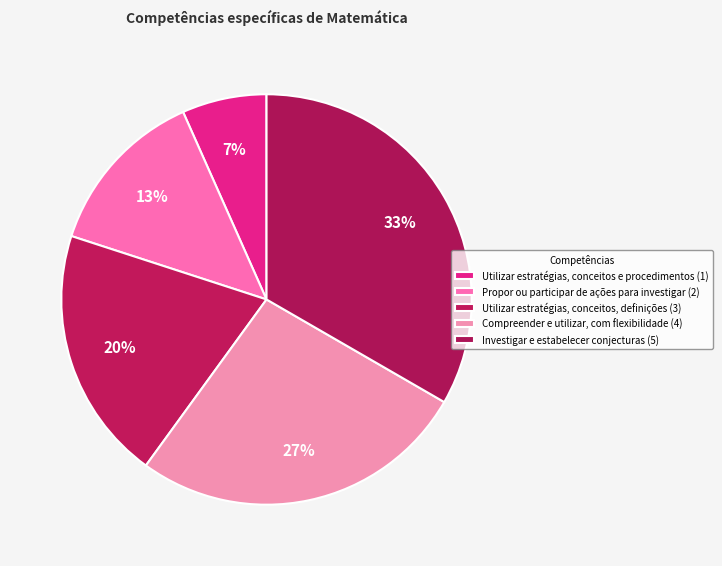

How many slices are in this pie chart?

5